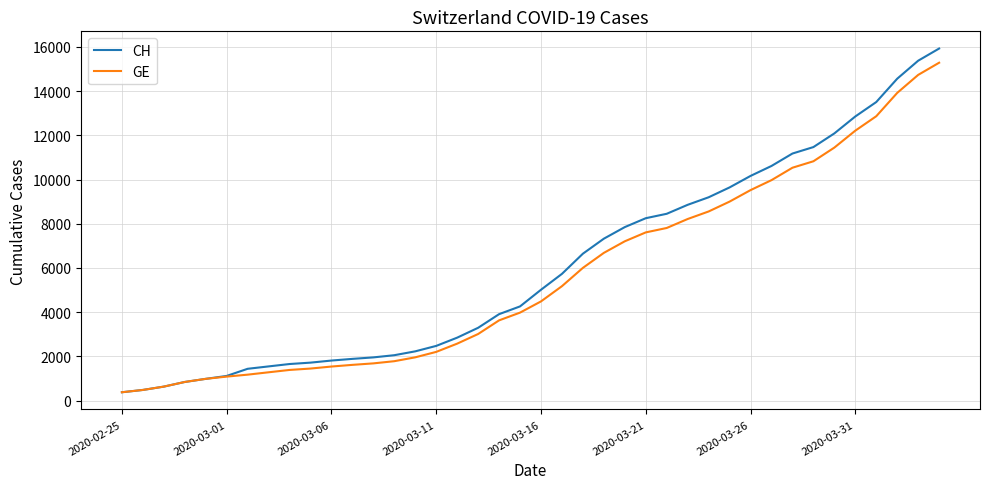

How many lines are shown in the chart?

2